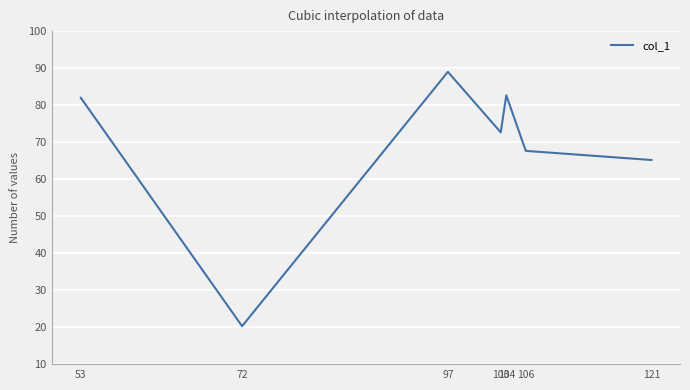

Reading right to left, extract all data points from this chart.

65.2	67.7	82.7	72.7	89.0	20.3	82.0